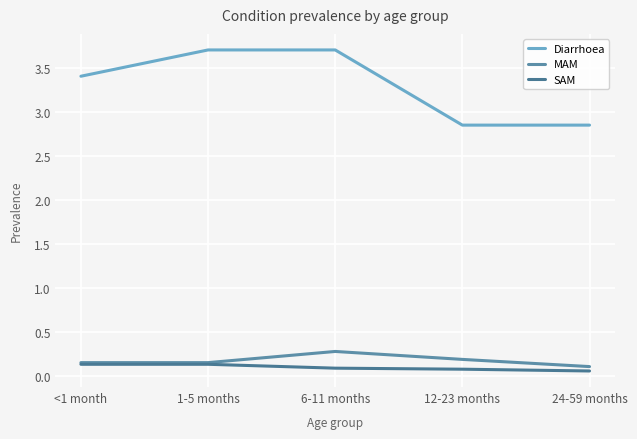

Where is SAM nearest to the value 0?

24-59 months